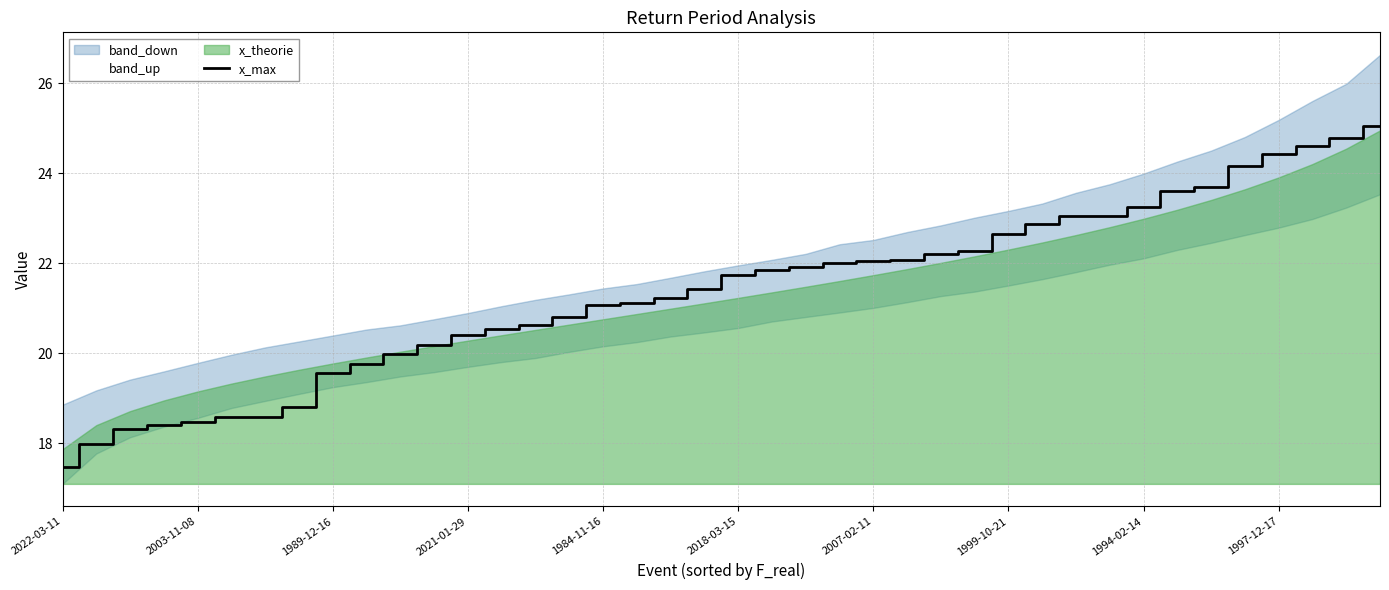

Reading left to right, transcribe all the data shown in this chart.

17.5	18.0	18.3	18.4	18.5	18.6	18.6	18.8	19.6	19.8	20.0	20.2	20.4	20.5	20.6	20.8	21.1	21.1	21.2	21.4	21.7	21.8	21.9	22.0	22.0	22.1	22.2	22.3	22.6	22.9	23.0	23.1	23.2	23.6	23.7	24.2	24.4	24.6	24.8	25.0